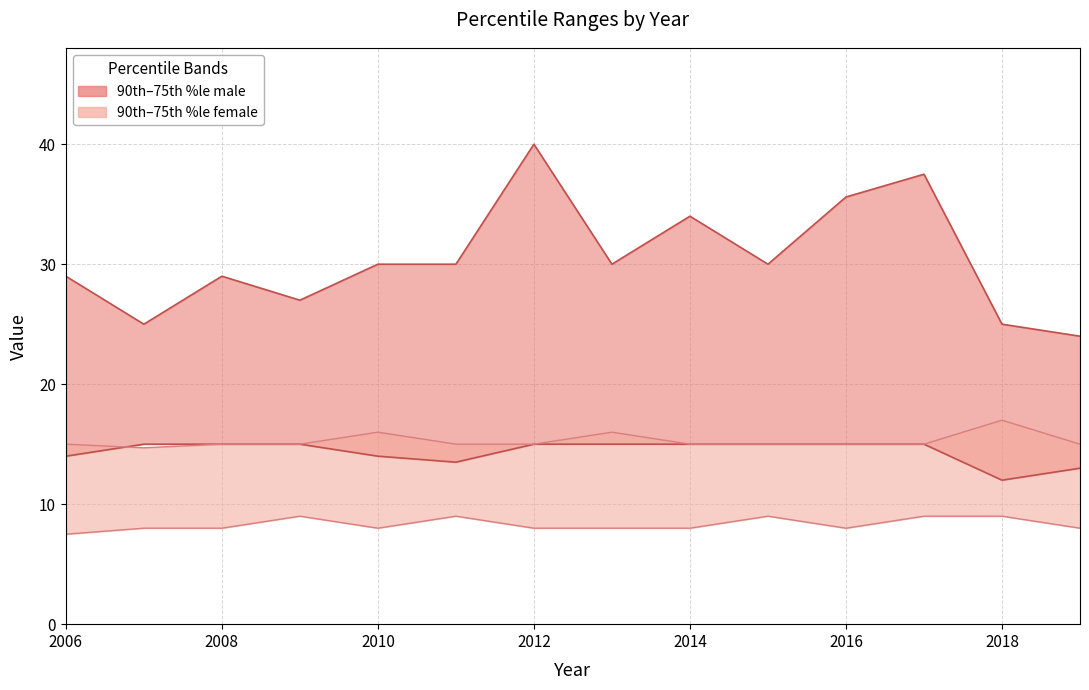

True or false: 75th %le male and 75th %le female cross at least once.

False